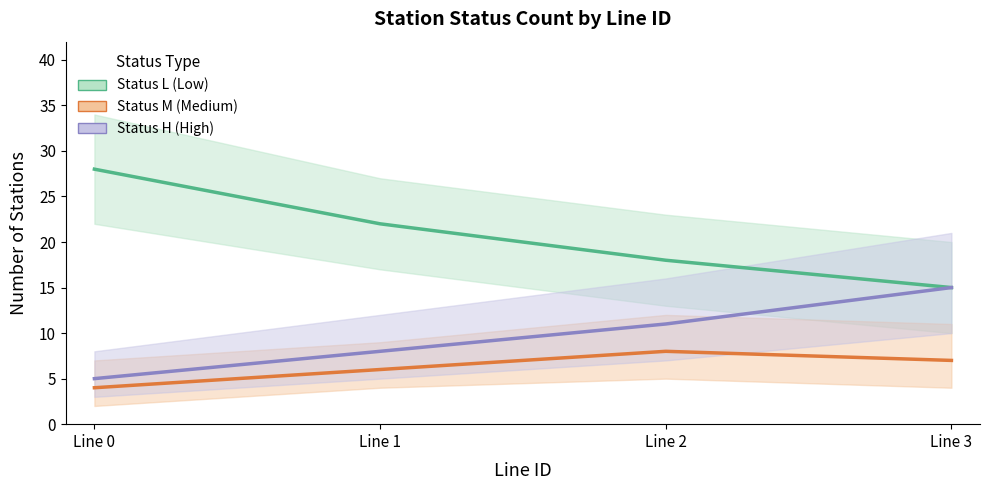

How many lines are shown in the chart?

3